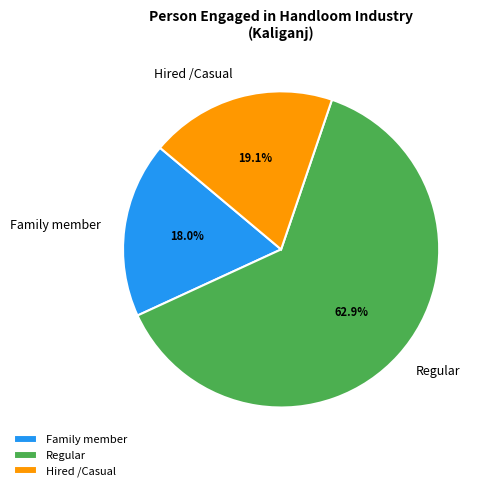

Approximately how many times larger is the value at Family member compared to Regular?

0.3